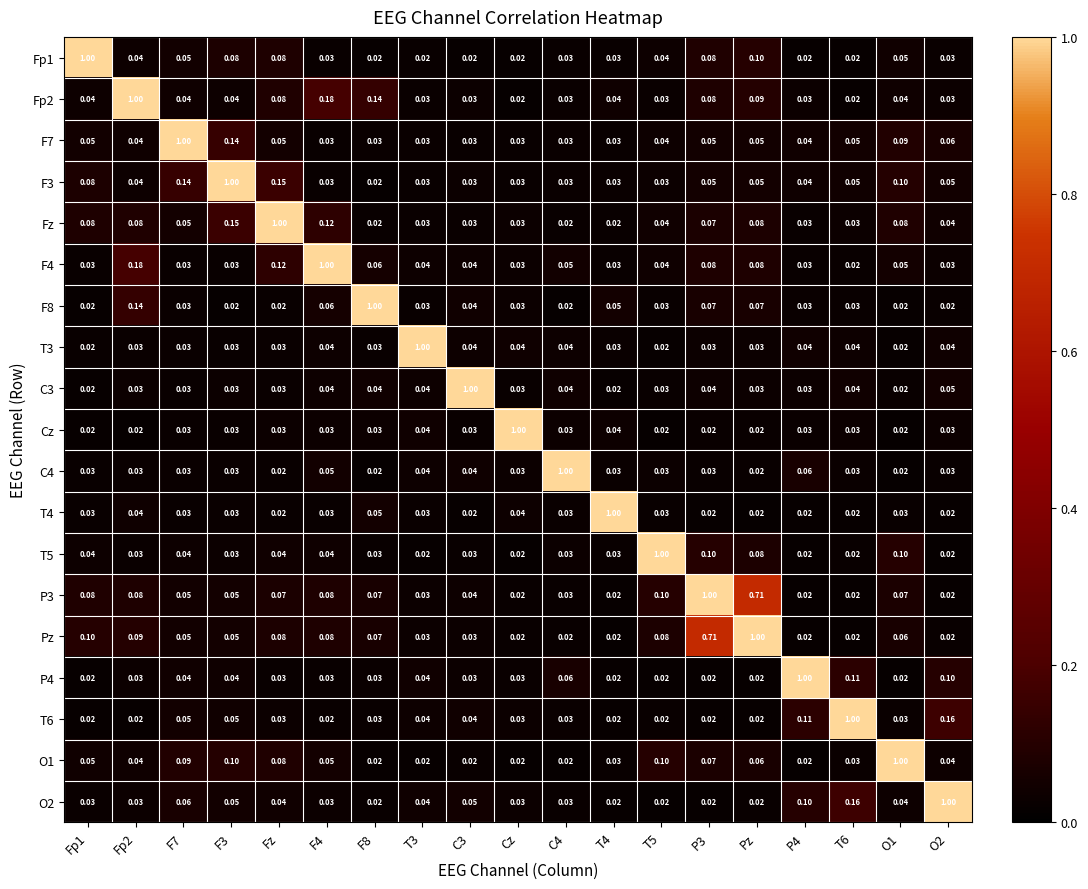

Is the value of T3 at Fz greater than the value of Fp2 at T6?

Yes